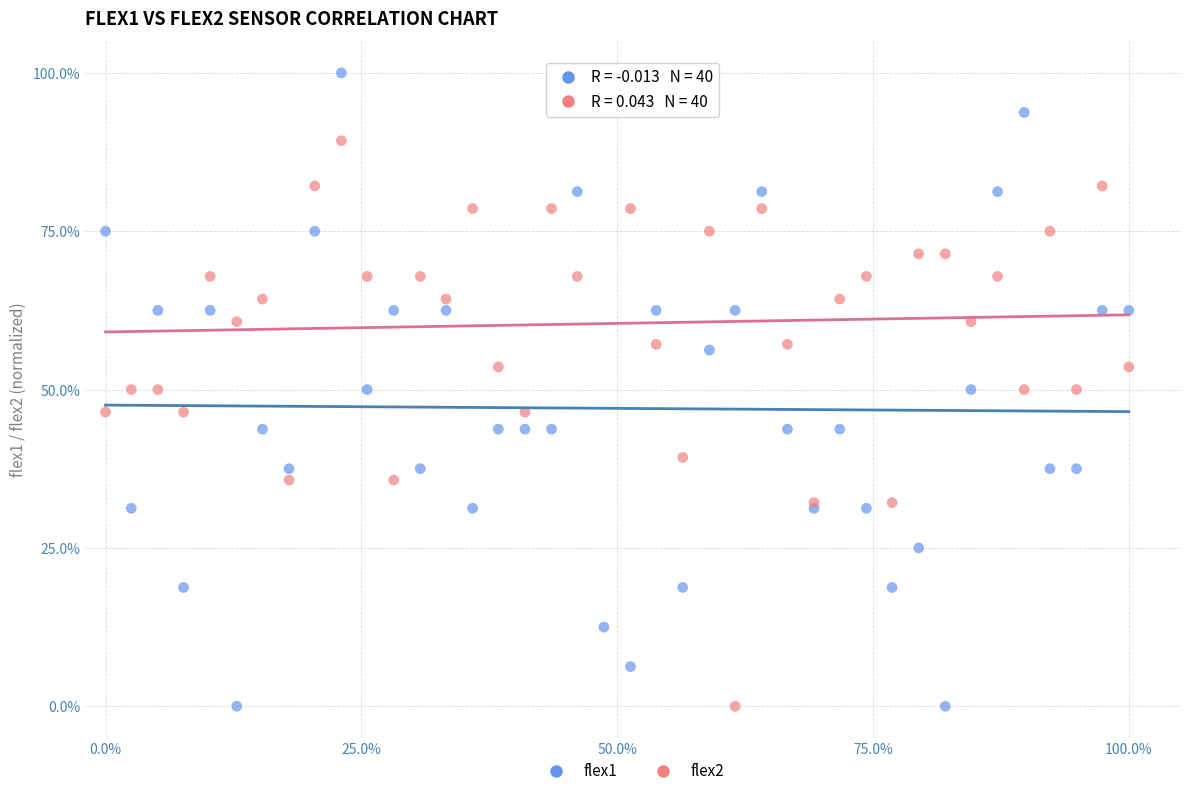

What is the X range (max minus min) for the scatter plot?

100.0